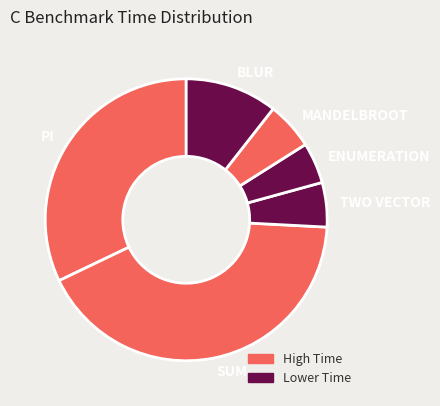

Does TWO VECTOR represent more than half of the total?

No